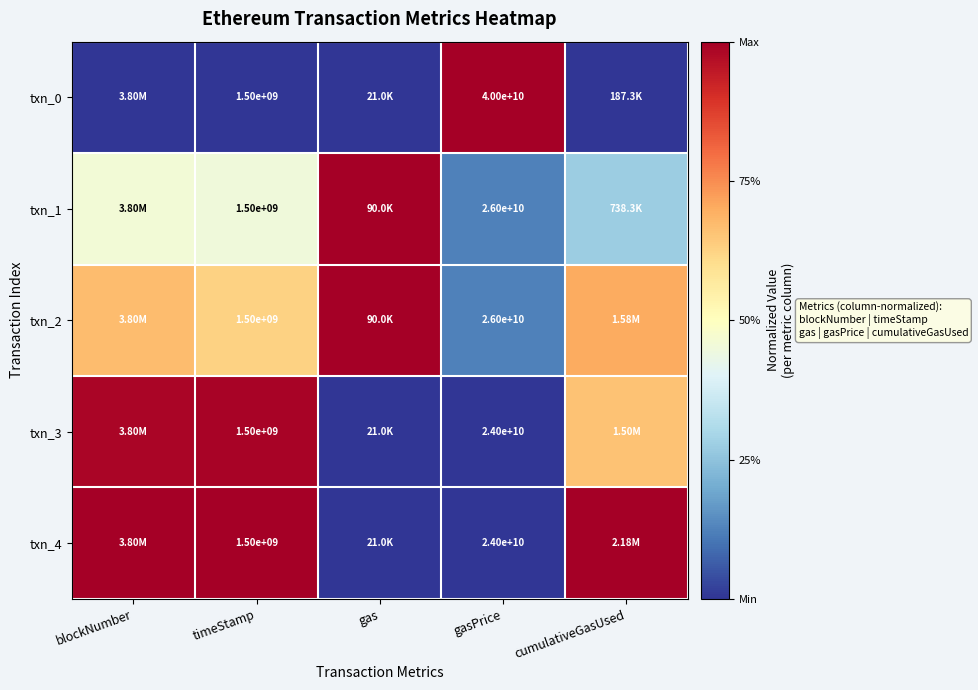

Between gasPrice and blockNumber, which is larger?

gasPrice